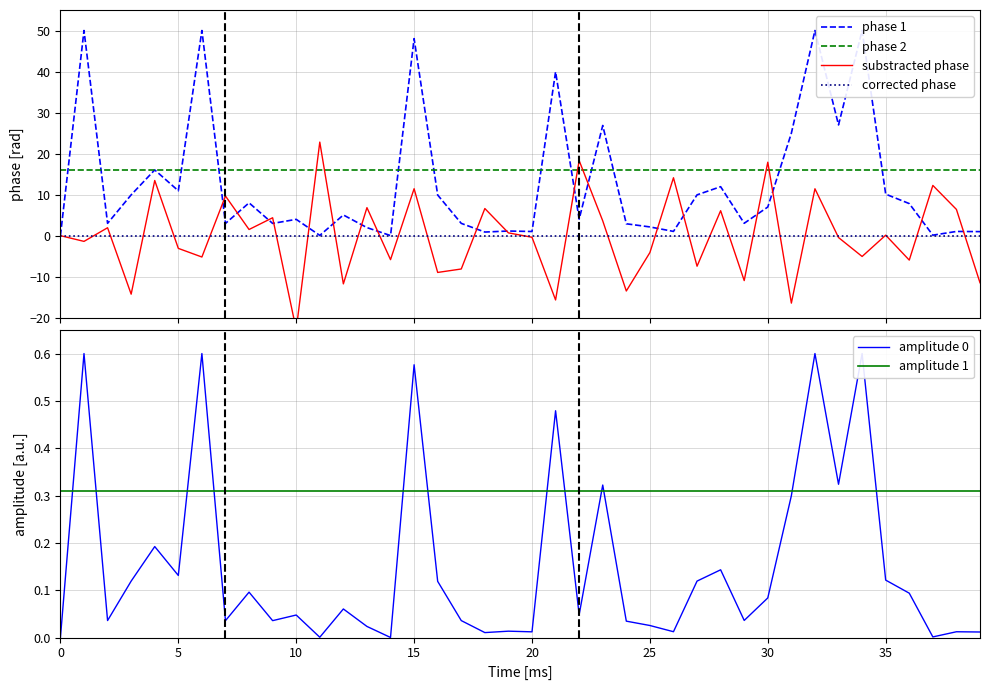

True or false: phase 2 and corrected phase intersect in this chart.

False